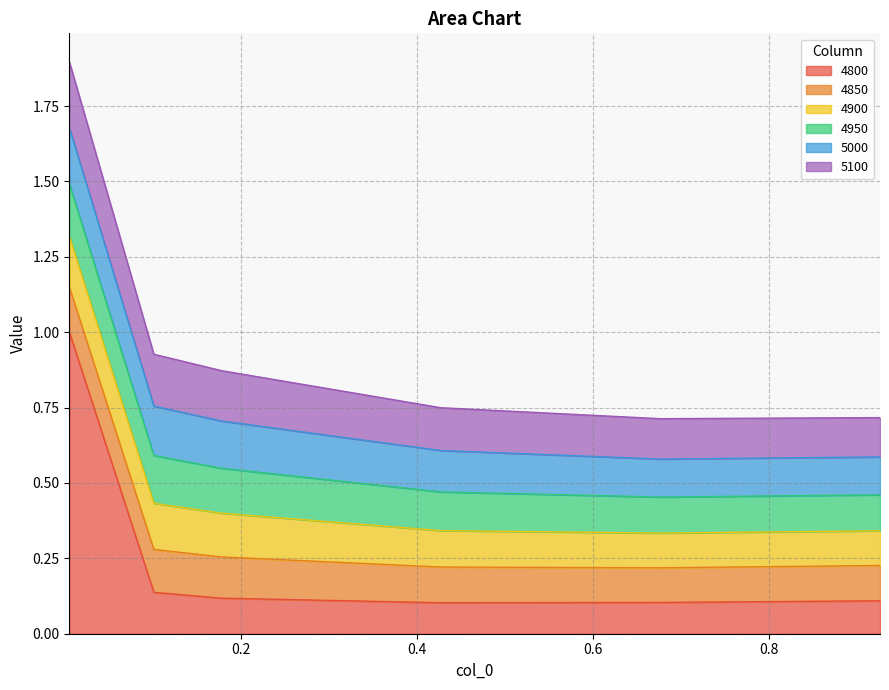

What is the minimum value shown in the chart?

0.1